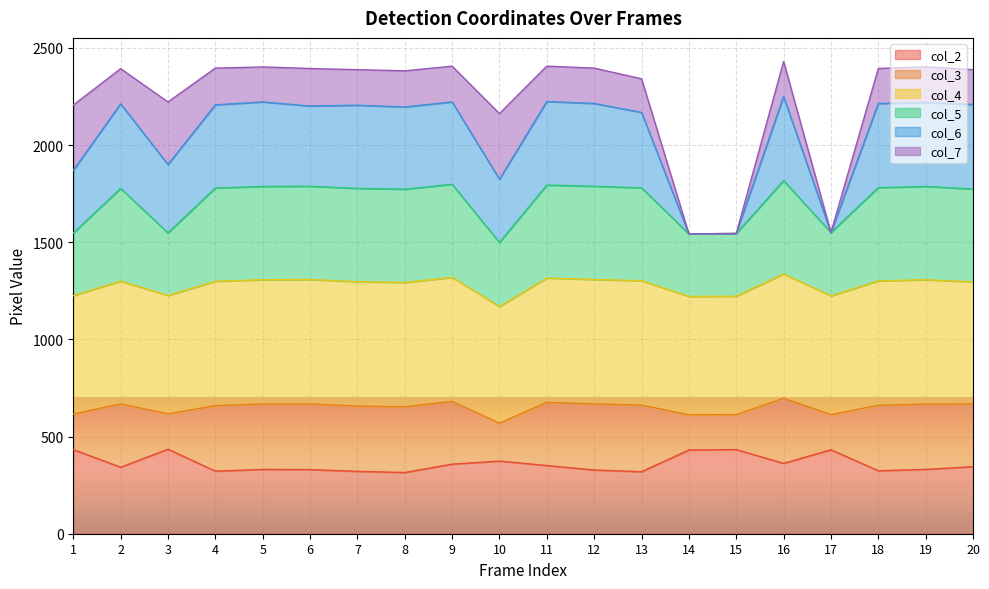

At which category does col_2 reach its first local valley?

2